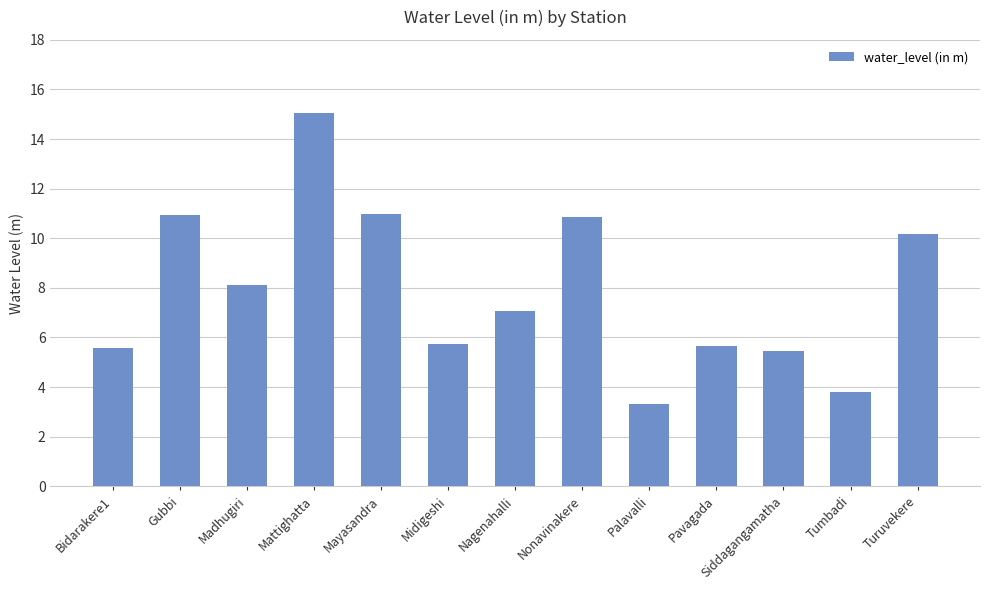

Which label corresponds to the largest value in the chart?

Mattighatta